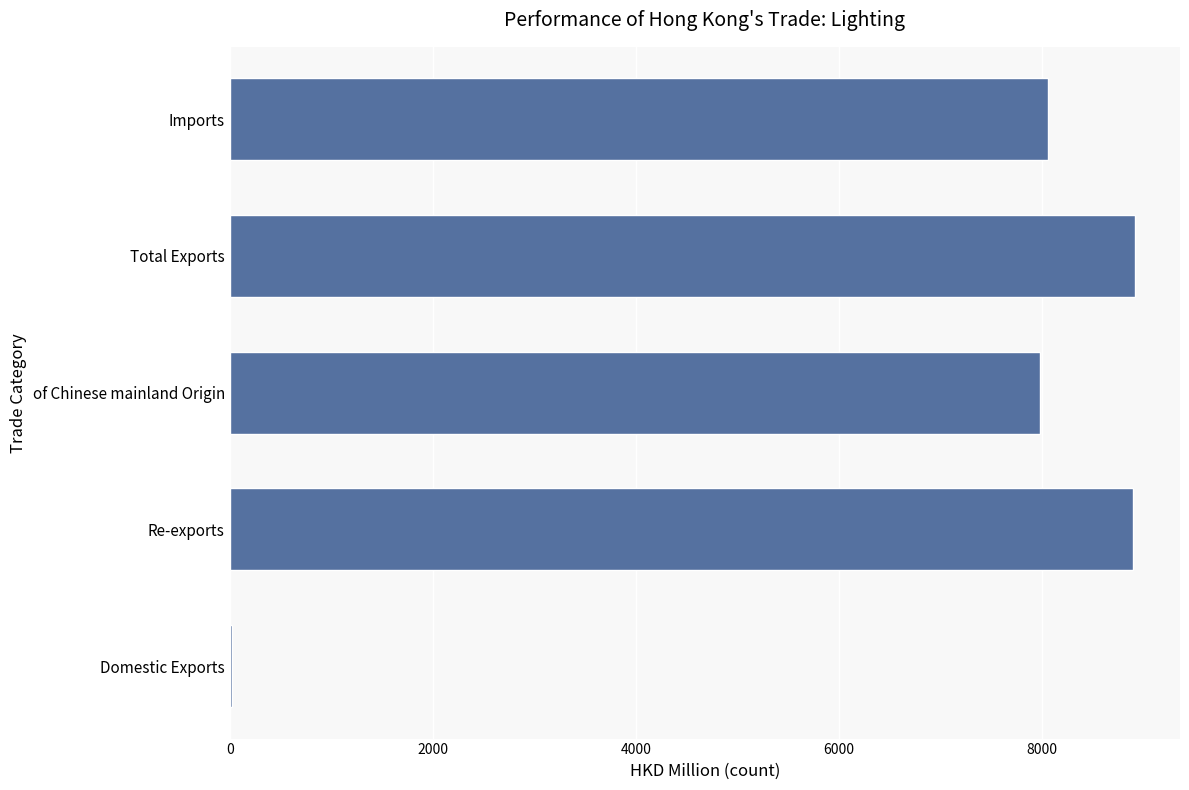

Count the number of data series in this chart.

1